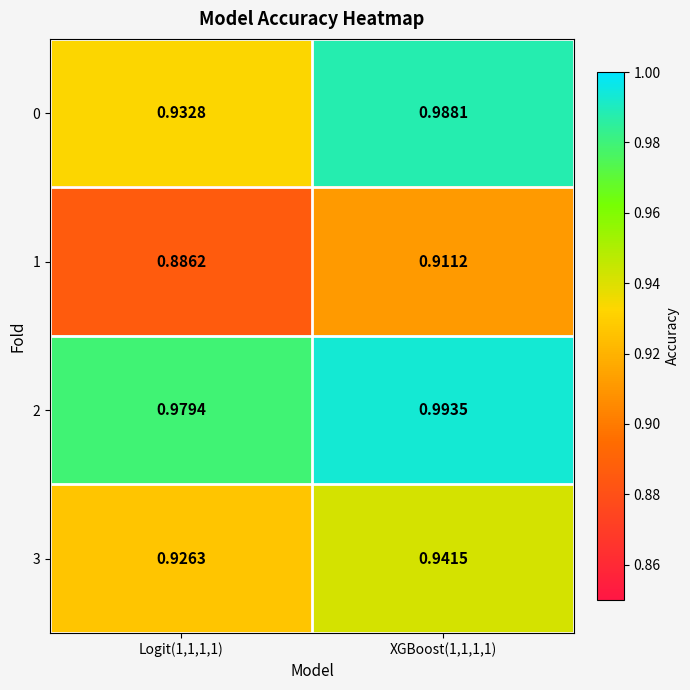

Which series has the largest total across all categories?

2